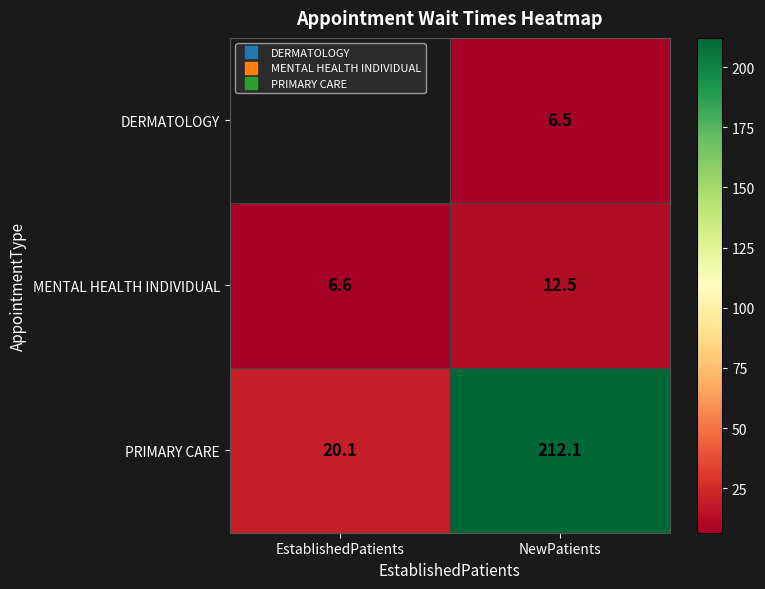

How many data points in MENTAL HEALTH INDIVIDUAL are above 12?

1